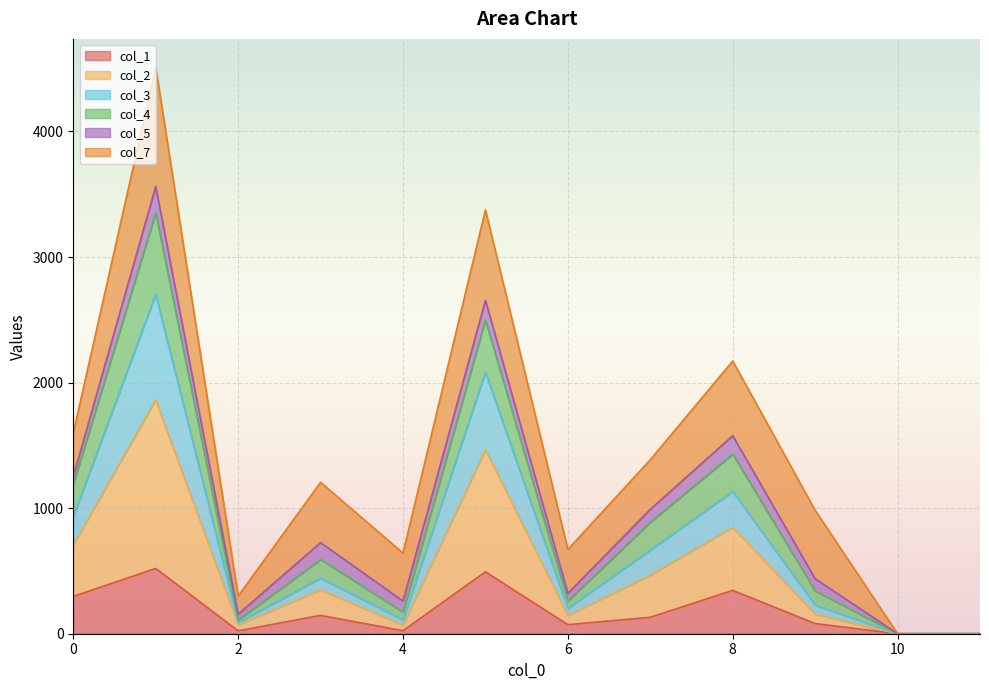

The value of col_1 at 10 is 198. True or false?

False